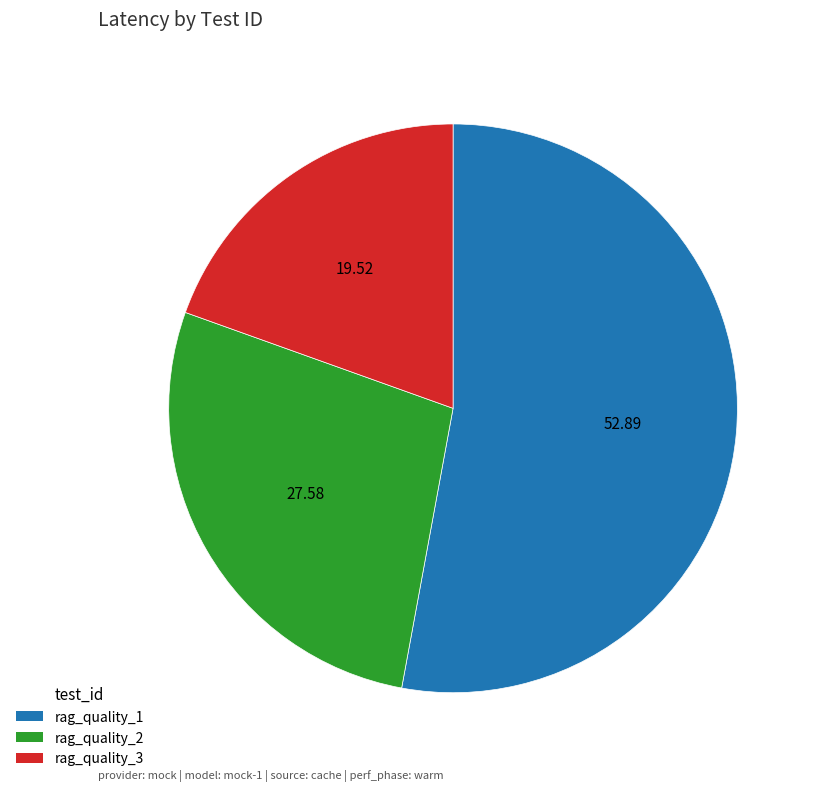

The rag_quality_1 slice represents 53% of the pie. True or false?

True